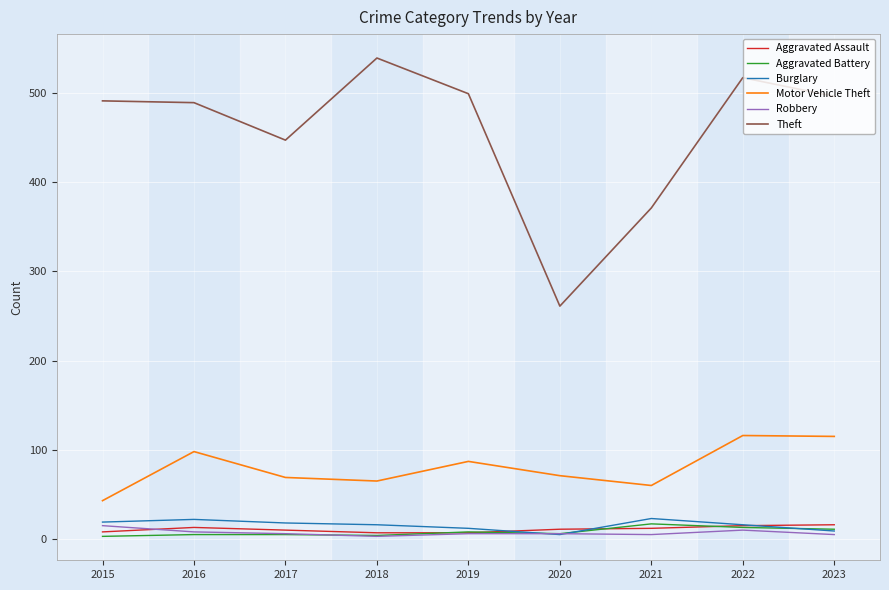

Is the value of Motor Vehicle Theft at 2016 greater than the value of Theft at 2020?

No